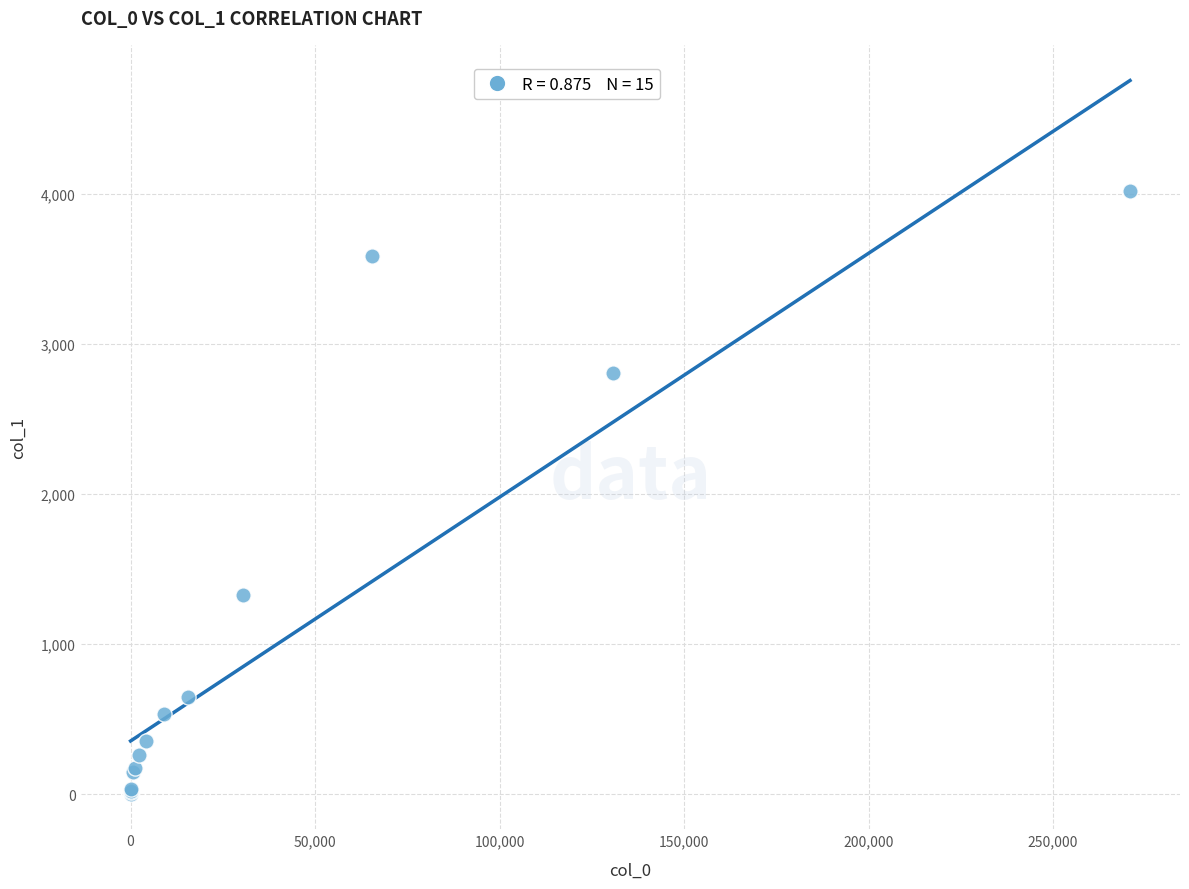

What Y value in the scatter plot is closest to 2012?

1327